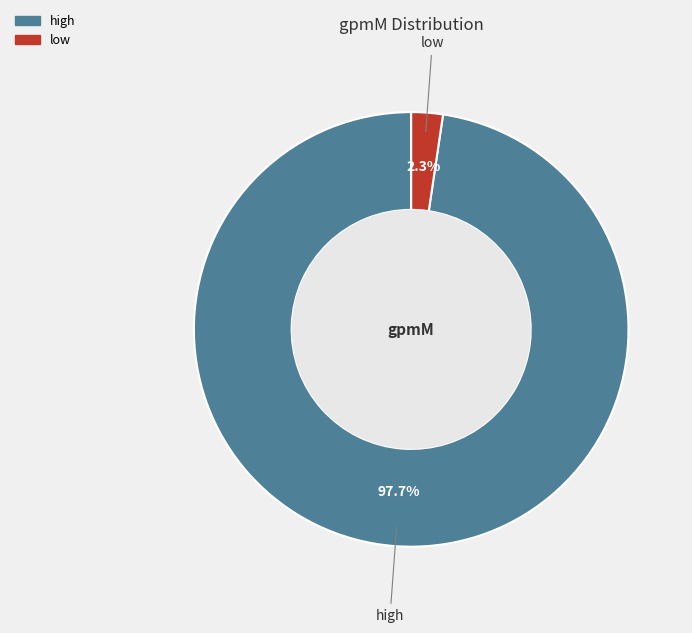

Rank the categories by value from lowest to highest.

low, high